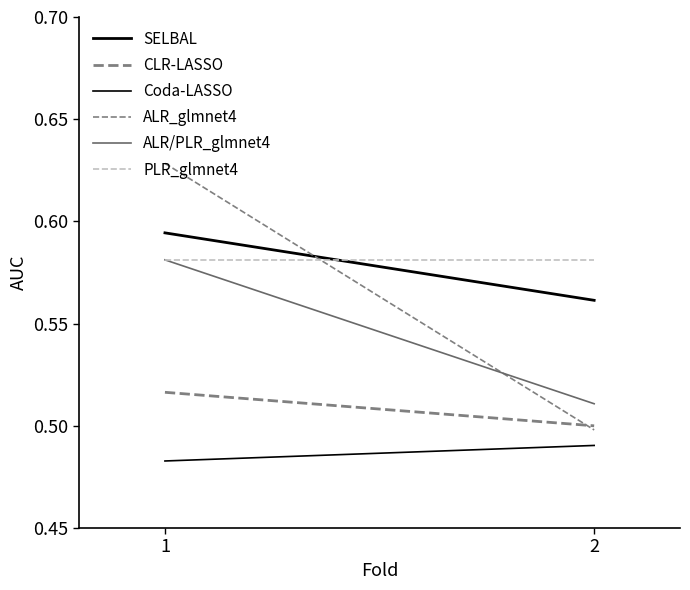

Reading right to left, extract all data points from this chart.

SELBAL: 2=0.6	1=0.6
CLR-LASSO: 2=0.5	1=0.5
Coda-LASSO: 2=0.5	1=0.5
ALR_glmnet4: 2=0.5	1=0.6
ALR/PLR_glmnet4: 2=0.5	1=0.6
PLR_glmnet4: 2=0.6	1=0.6